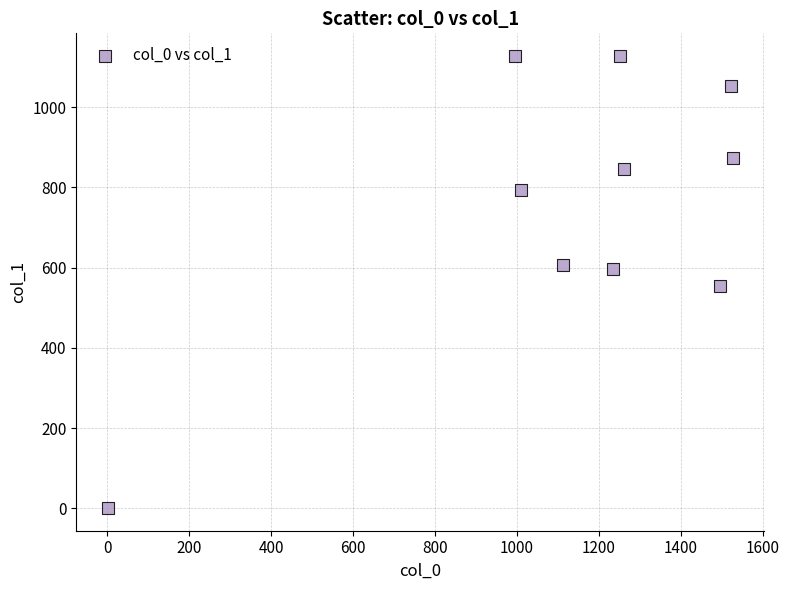

What is the average Y value?

757.7